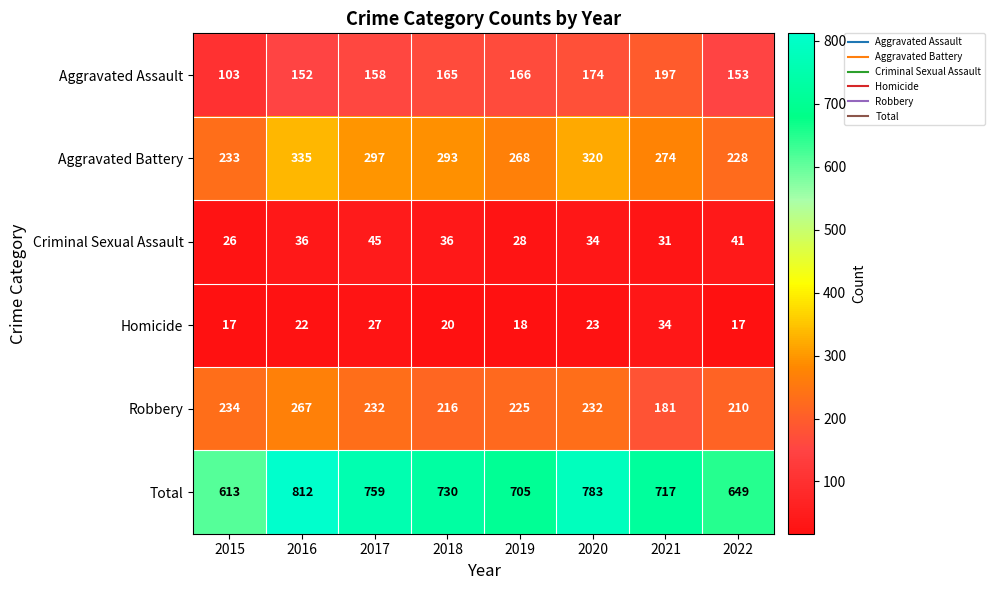

List the series in order of their peak value, lowest first.

Homicide, Criminal Sexual Assault, Aggravated Assault, Robbery, Aggravated Battery, Total